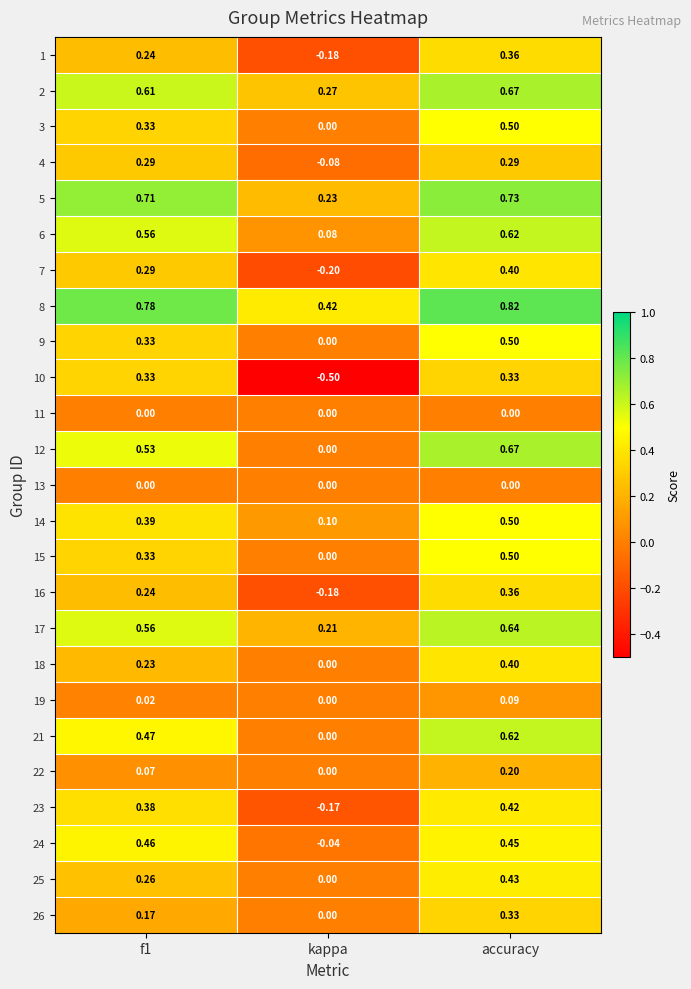

At which label is 25 closest to 0?

kappa